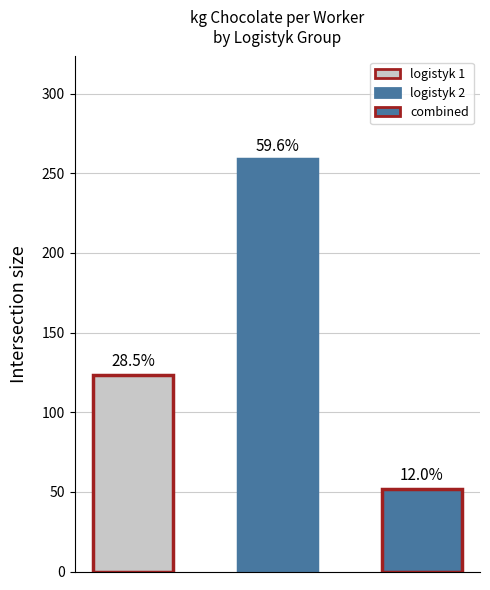

How many bars are there in total?

3